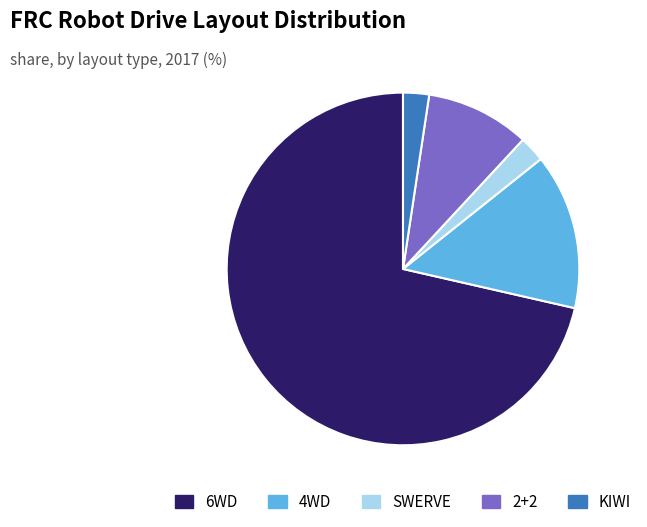

Do KIWI and SWERVE together represent more than half of the pie?

No